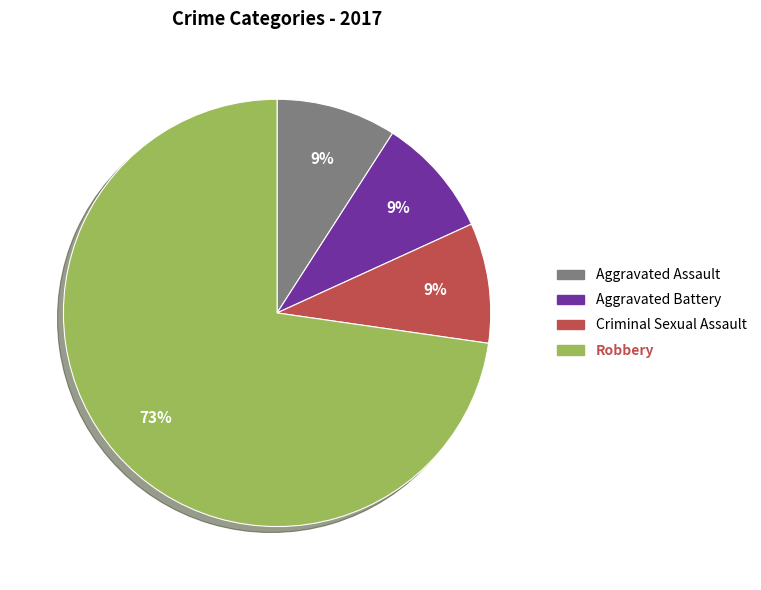

What is the ratio of the value at Criminal Sexual Assault to the value at Robbery?

0.1